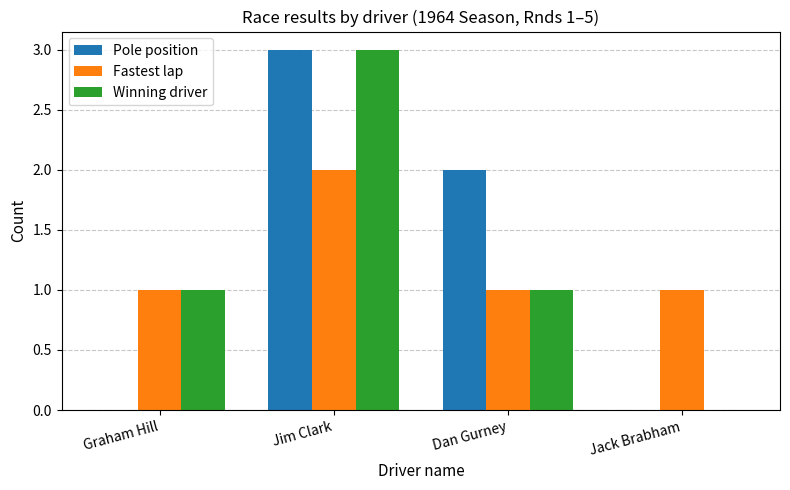

What is the sum of the Pole position values at Jack Brabham and Jim Clark?

3